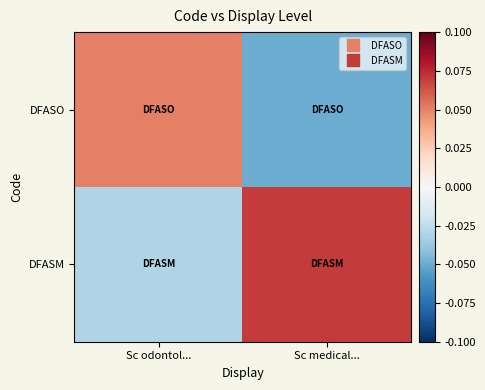

Between Sc odontol... and Sc medical..., which series saw the biggest shift?

DFASO